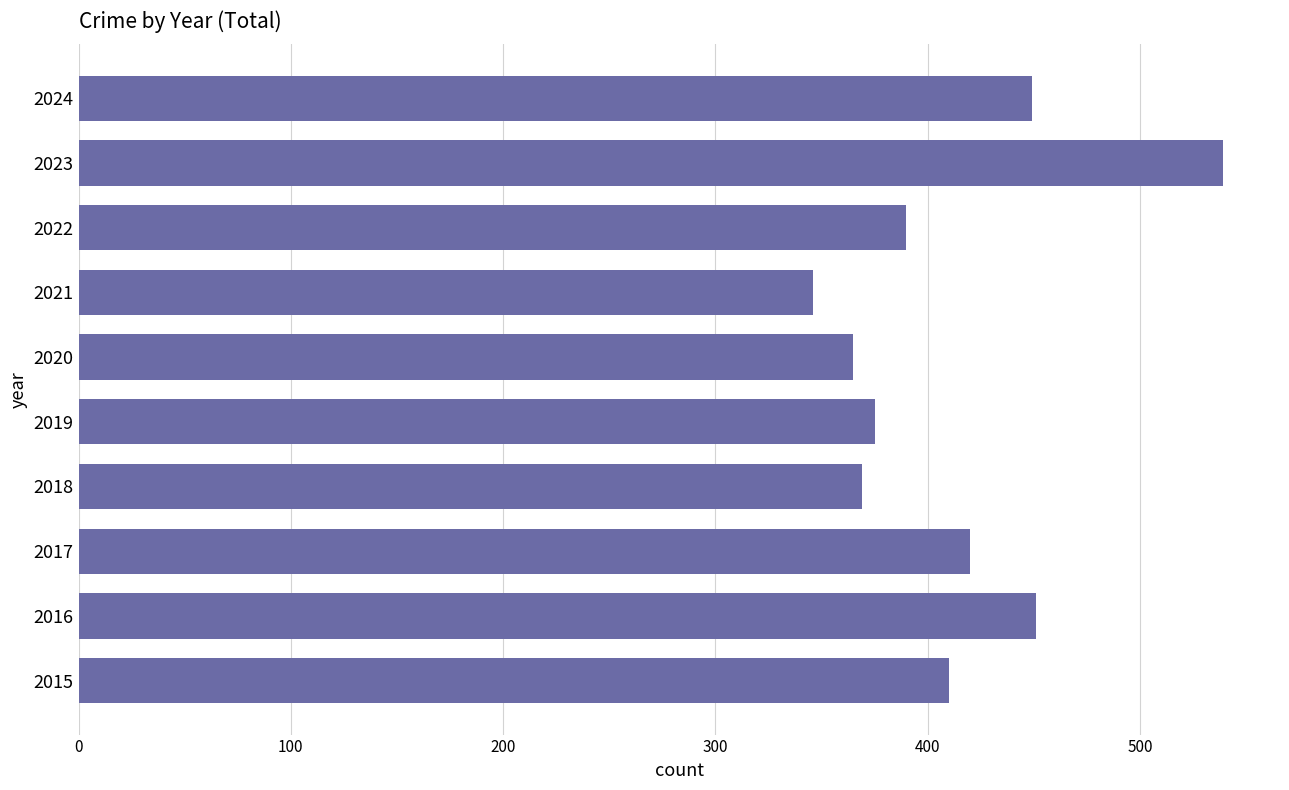

What value does the data have at 2015, to the nearest 10?

410